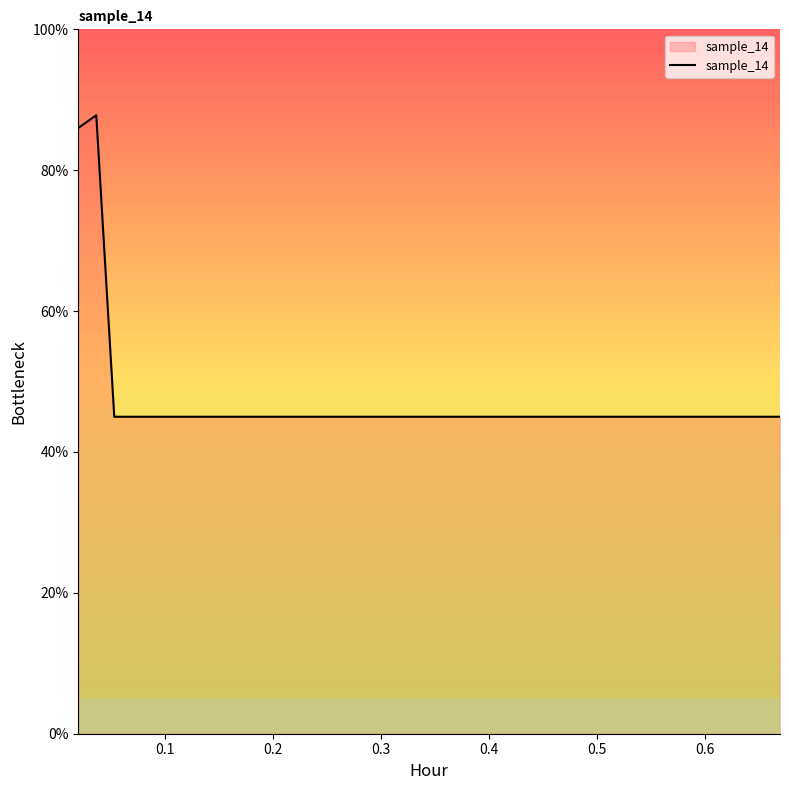

What is the greatest value displayed?

87.8